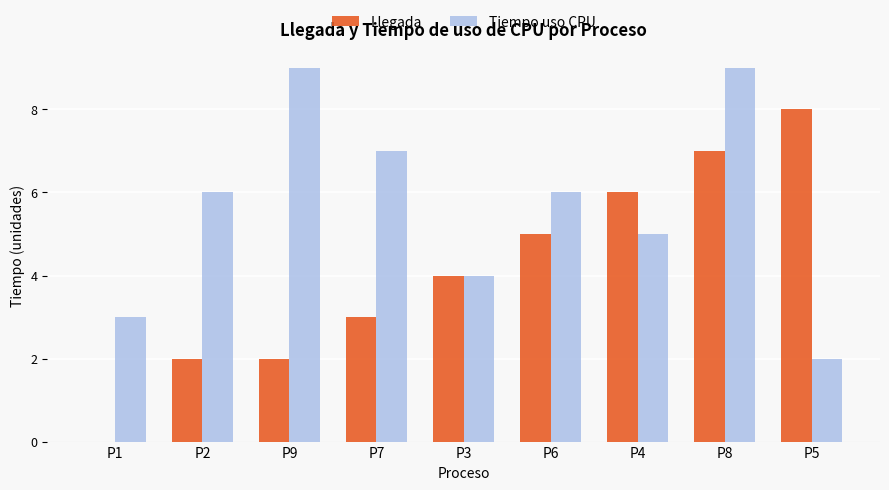

How many series are shown in this chart?

2